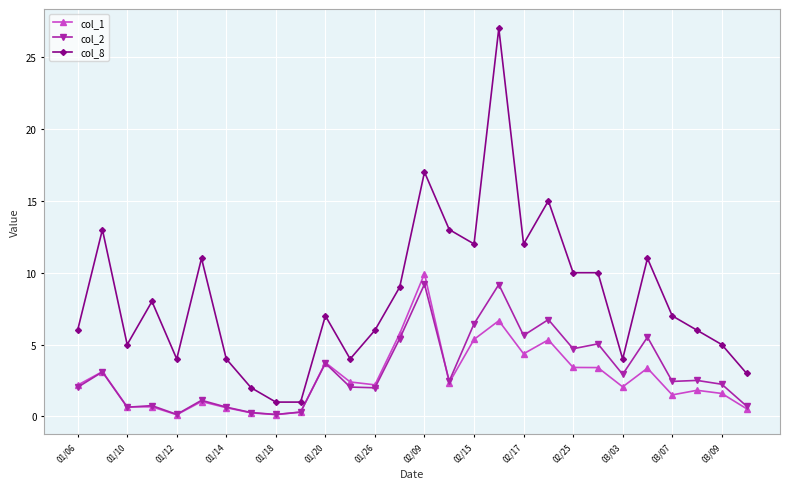

Which series has the widest spread of values?

col_8